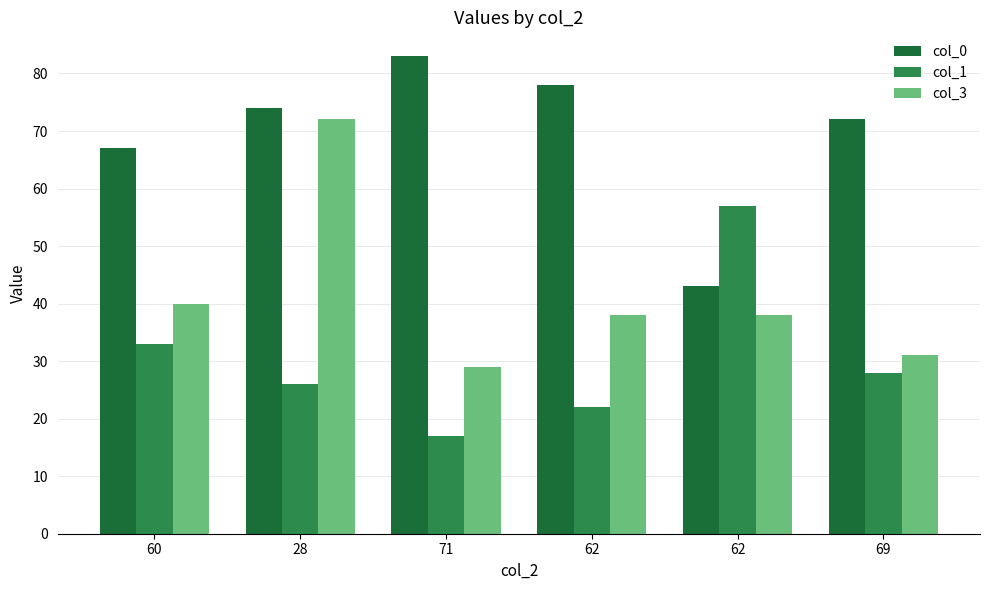

Are the bars horizontal?

No